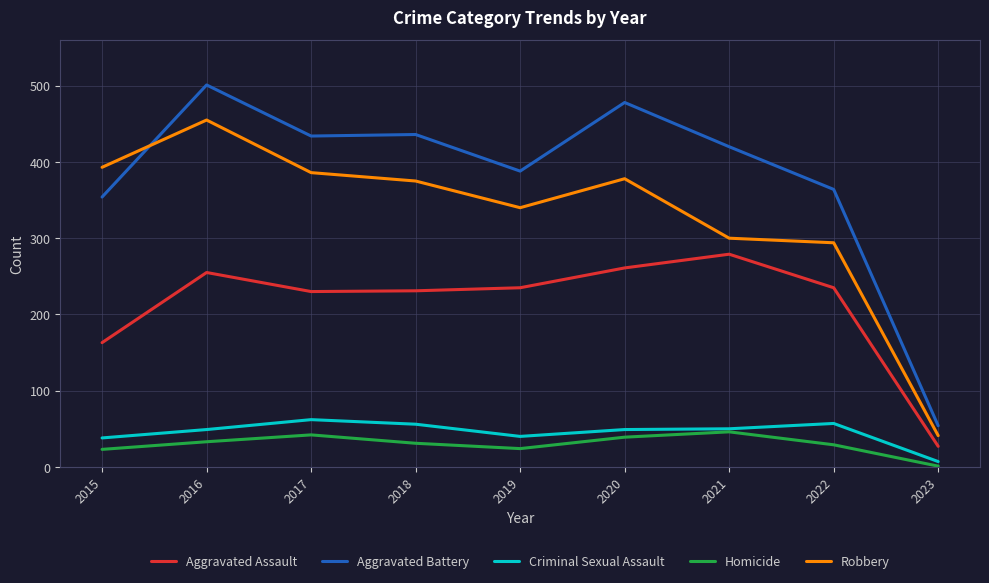

The Aggravated Assault series shows 279 at 2021. True or false?

True